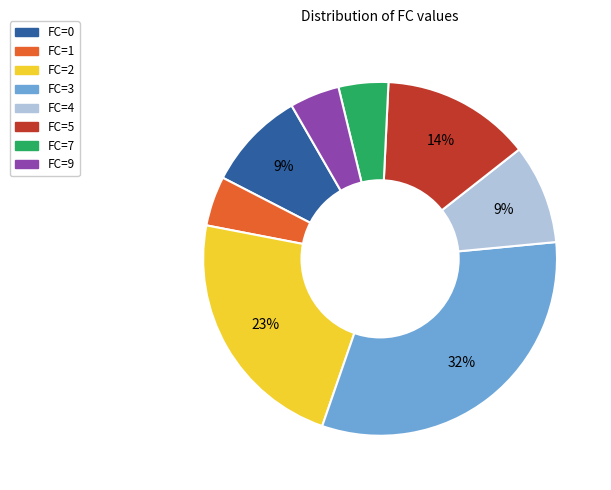

Which slice is the largest?

FC=3